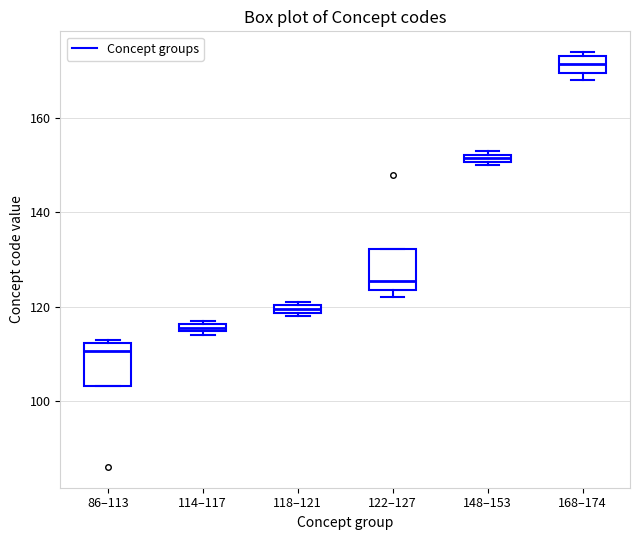

Where is the upper edge of the box for 118–121 on the y-axis? The values are not printed on the chart, so give them approximately, as read against the axis.

120